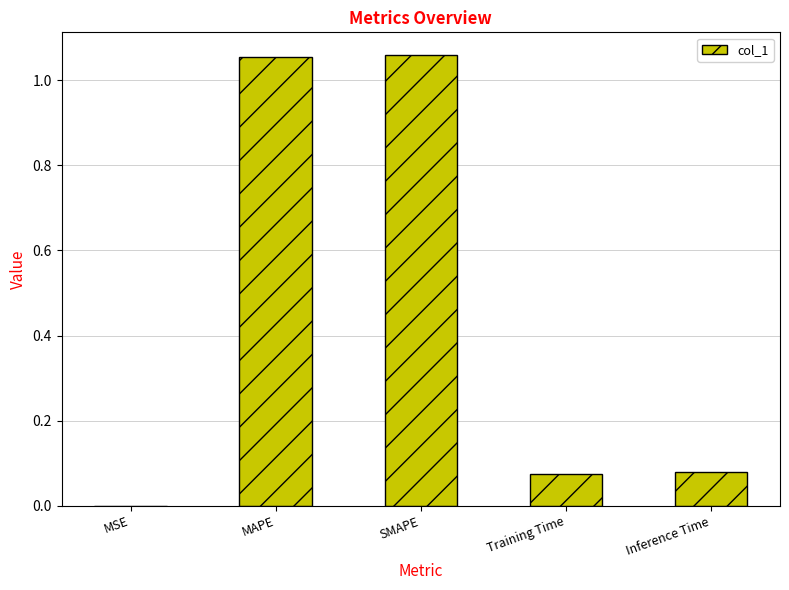

The chart shows a value of 0.0 at MSE. True or false?

True